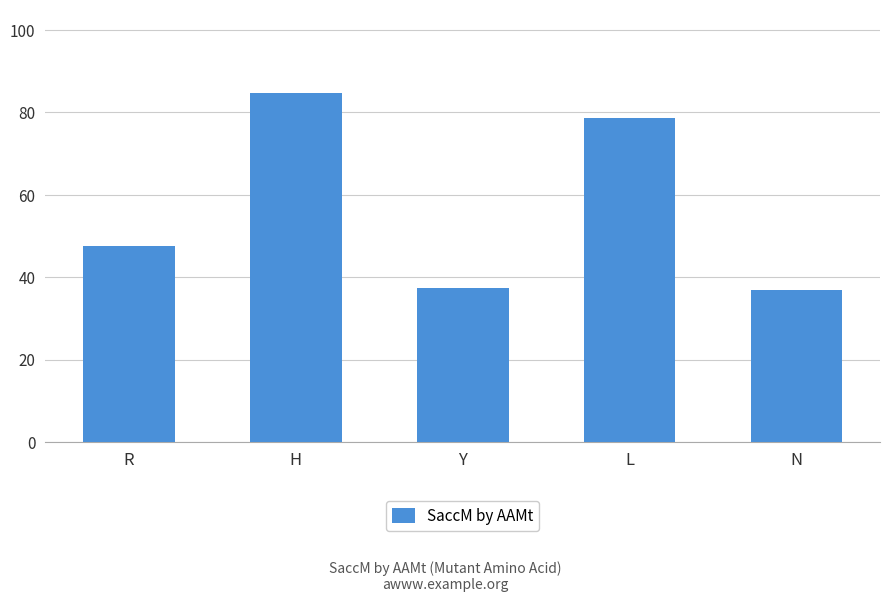

Is it true that the value at N is 21.3?

False